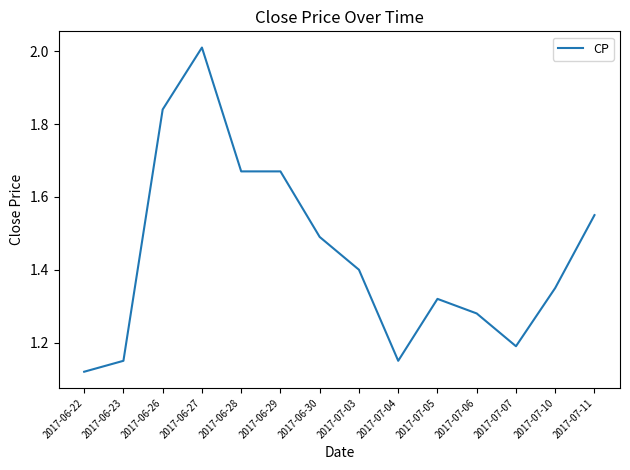

At which label is the value closest to 1?

2017-06-22